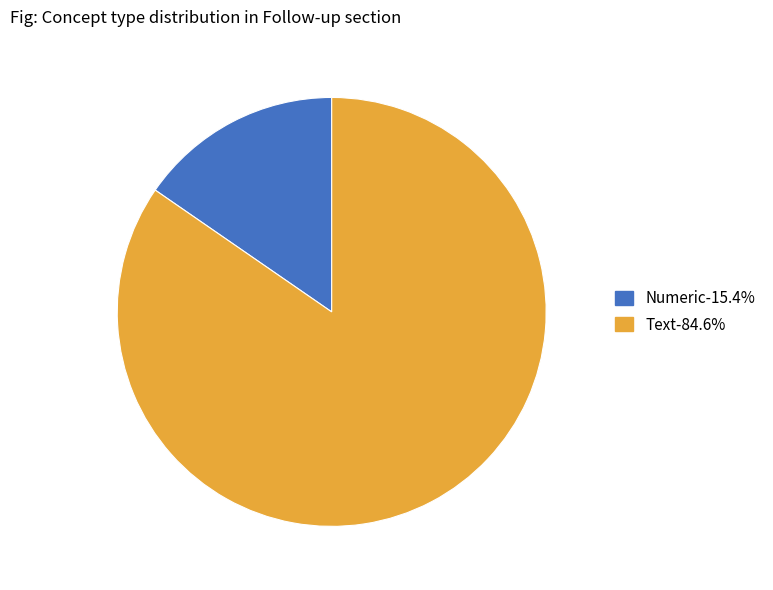

Is the sum of Numeric and Text greater than half?

Yes